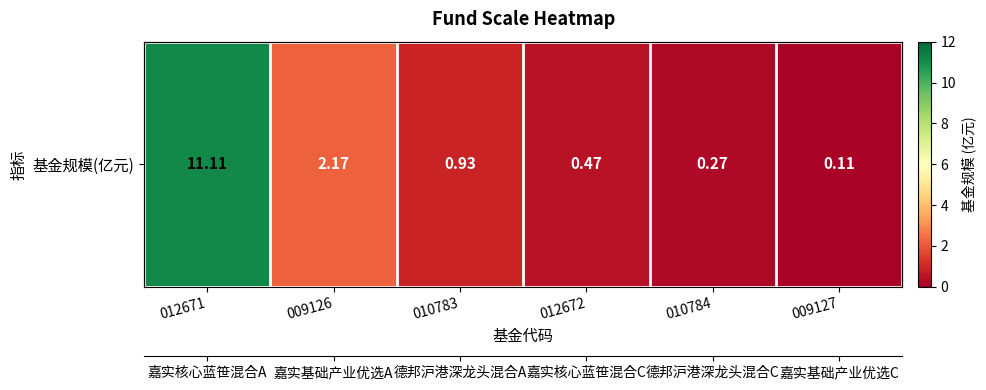

What is the difference between the maximum and minimum values?

11.0